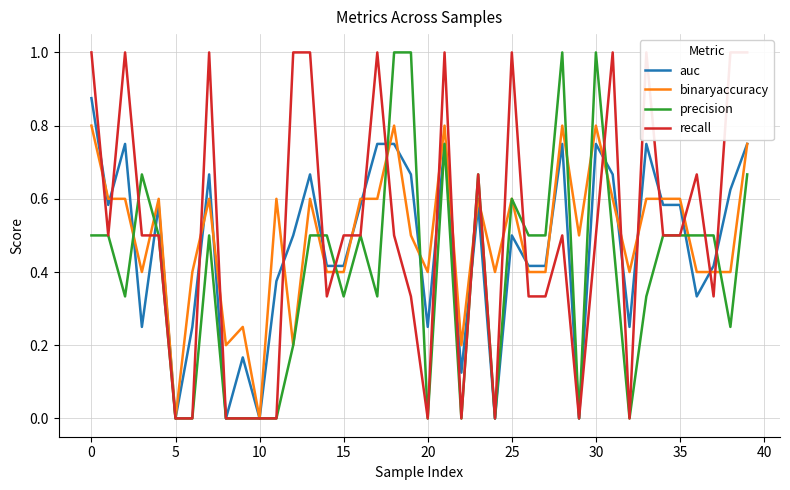

Is it true that binaryaccuracy equals 0.9 at 35?

False